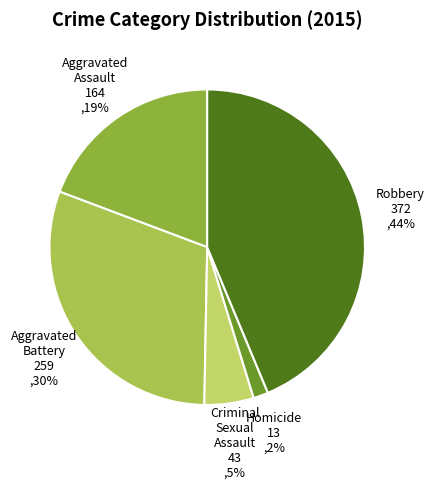

The Criminal Sexual Assault slice represents 5% of the pie. True or false?

True